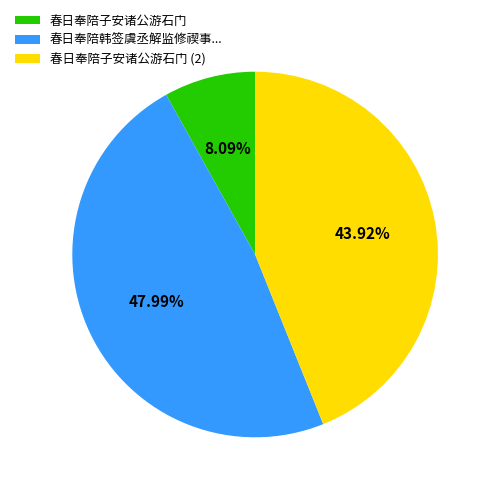

Is there any slice that represents more than half of the pie?

No